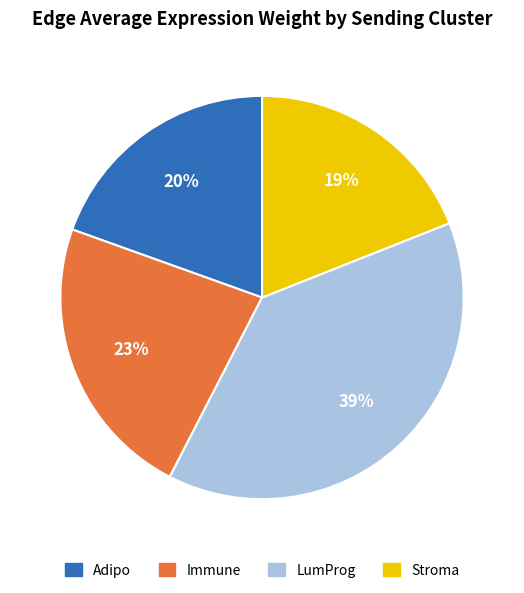

Count the number of slices in the pie.

4